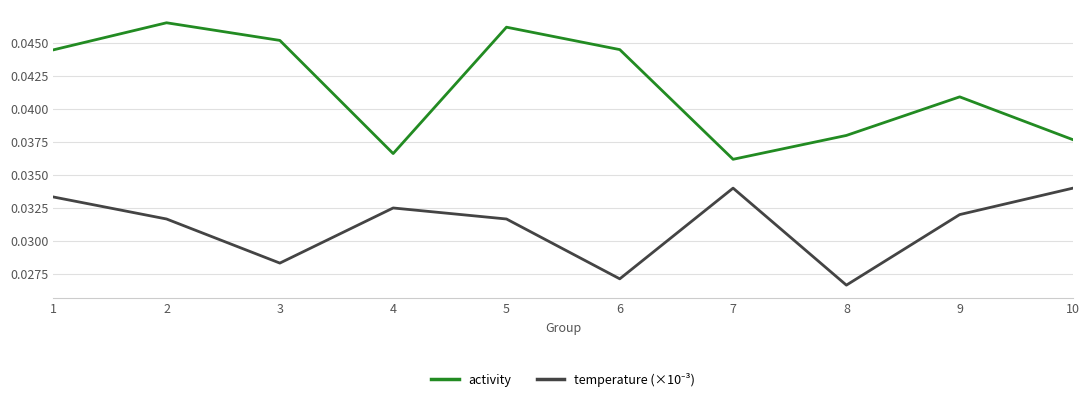

At which category does the chart reach its peak across all series?

2